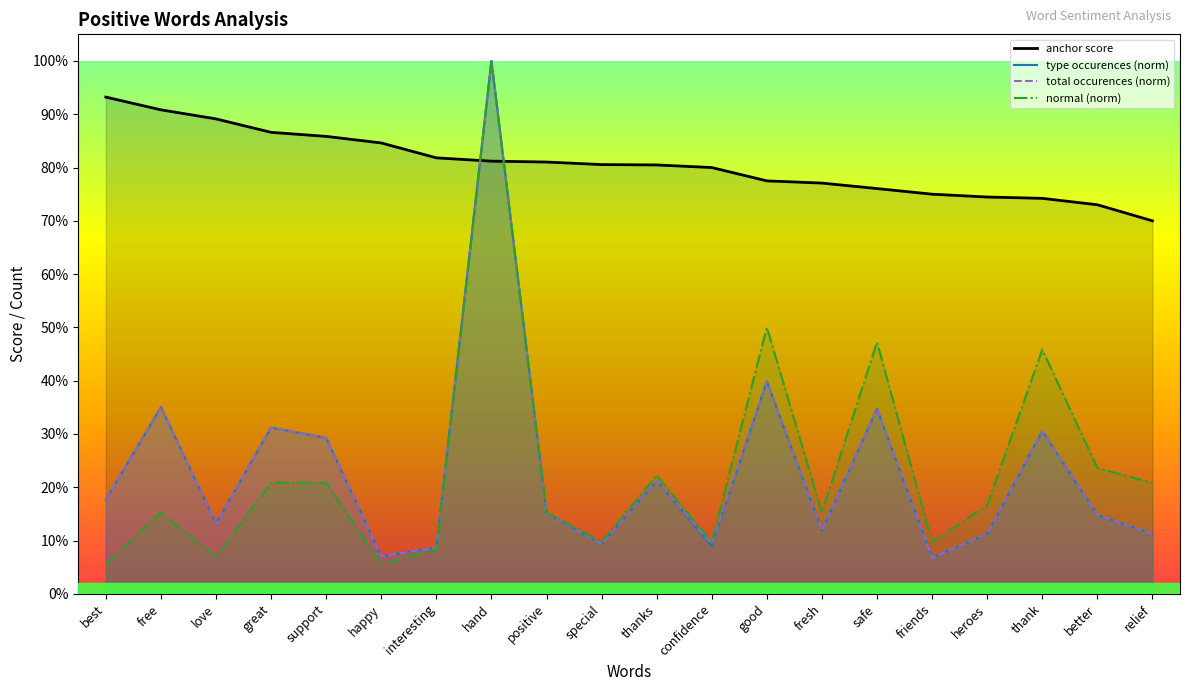

What is the spread (max minus min) of values at love?

0.8